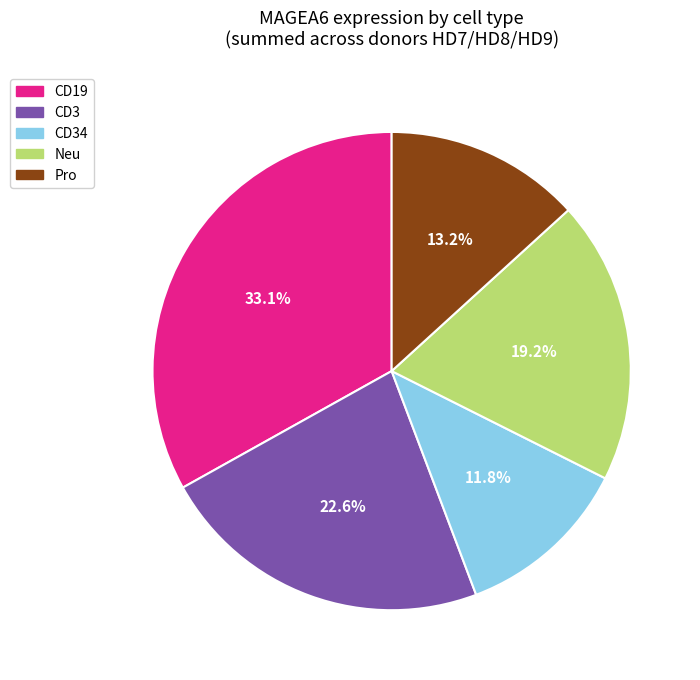

Rank the categories by value from lowest to highest.

CD34, Pro, Neu, CD3, CD19